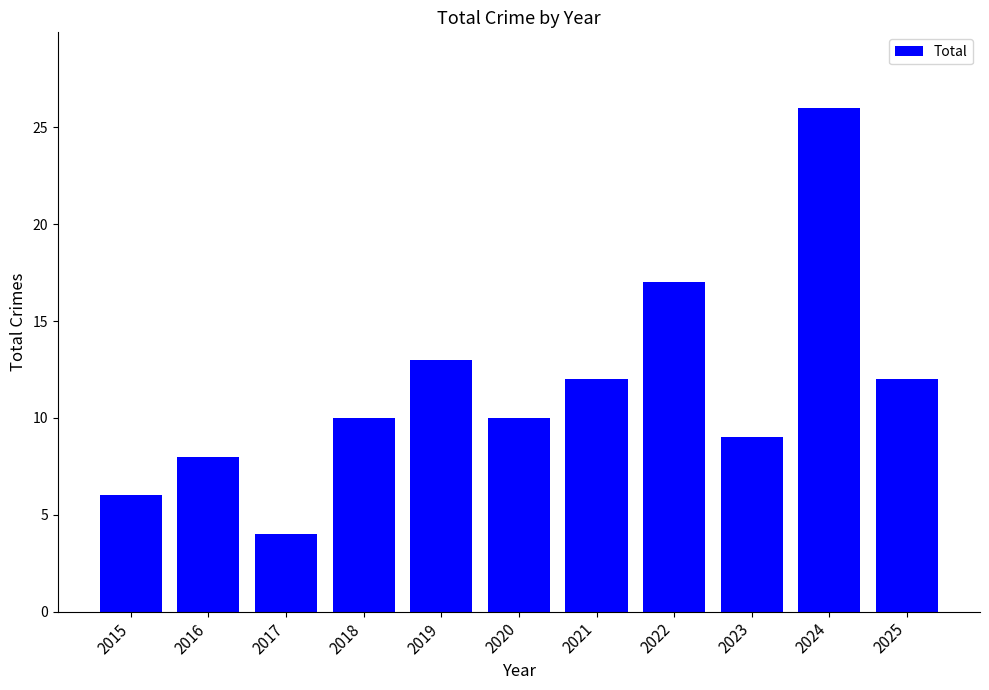

How many bars are there in total?

11